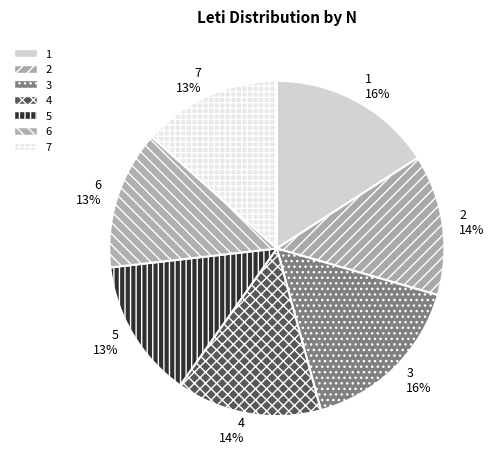

Is it true that 2 is 1% of the pie?

False